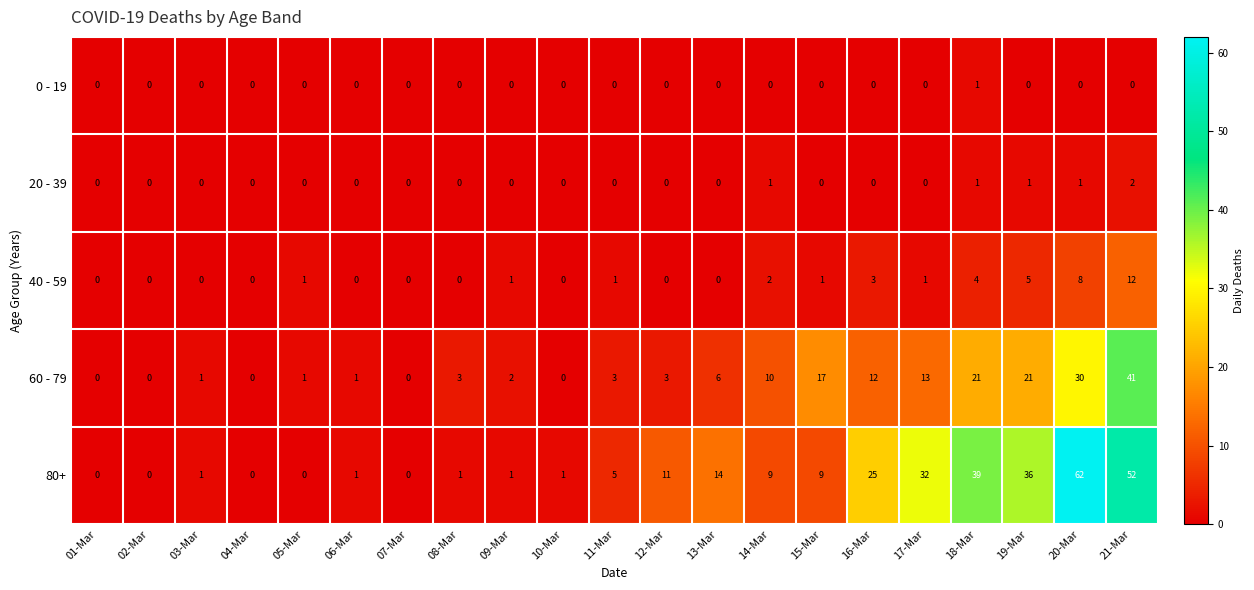

Between 14-Mar and 18-Mar, which series saw the biggest shift?

80+